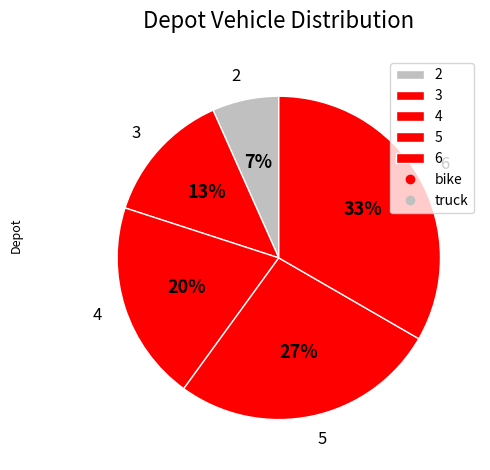

Does any single category account for the majority?

No